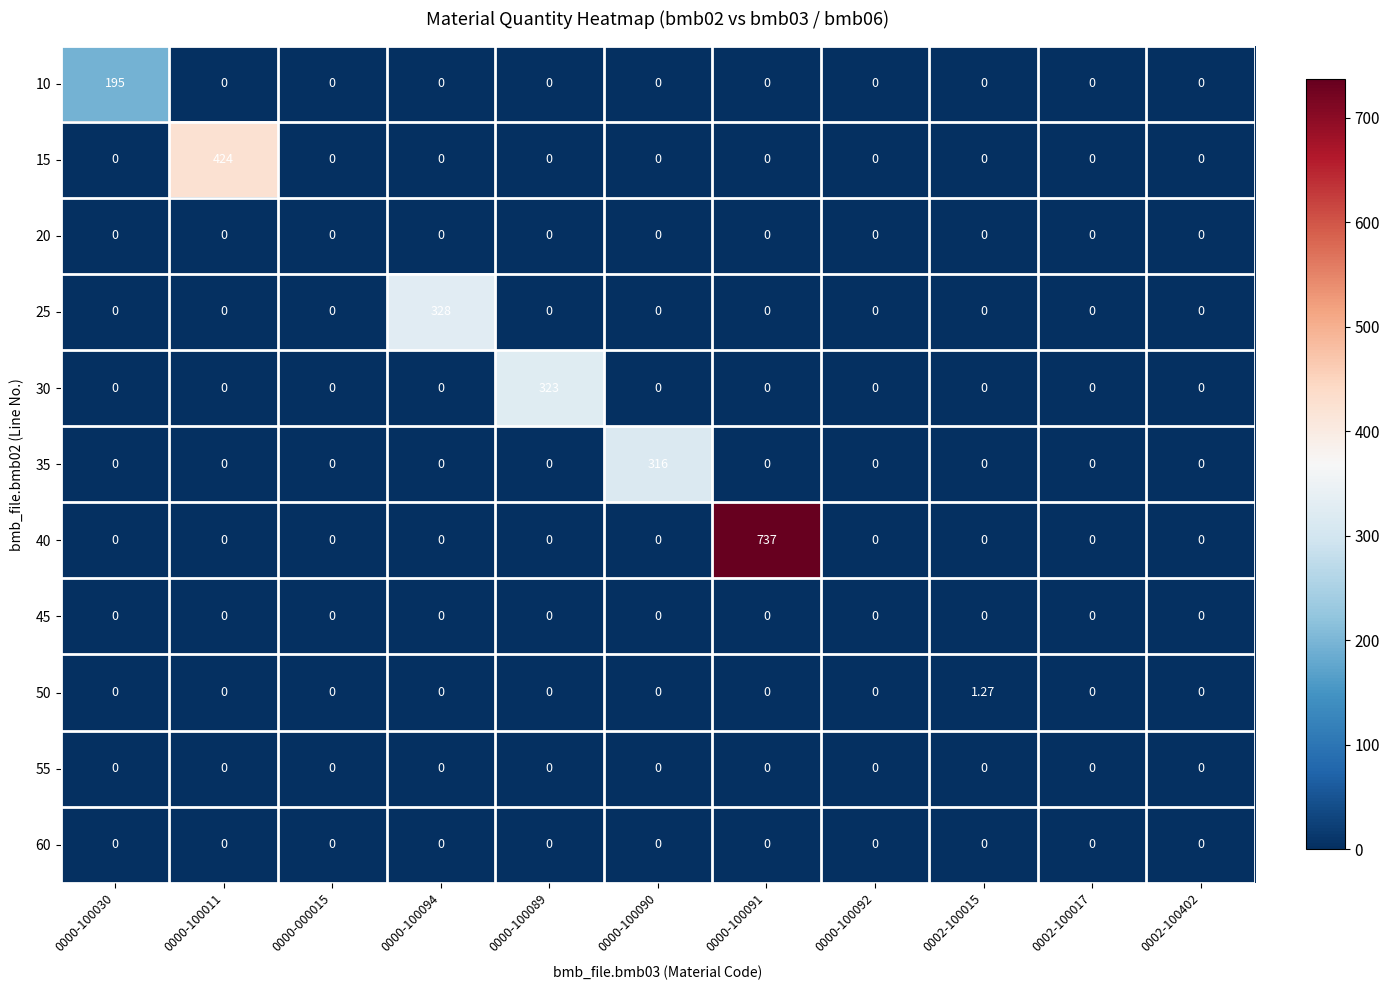

Reading right to left, what are all the values shown in this chart?

10: 0002-100402=0.0	0002-100017=0.0	0002-100015=0.0	0000-100092=0.0	0000-100091=0.0	0000-100090=0.0	0000-100089=0.0	0000-100094=0.0	0000-000015=0.0	0000-100011=0.0	0000-100030=195.0
15: 0002-100402=0.0	0002-100017=0.0	0002-100015=0.0	0000-100092=0.0	0000-100091=0.0	0000-100090=0.0	0000-100089=0.0	0000-100094=0.0	0000-000015=0.0	0000-100011=424.0	0000-100030=0.0
20: 0002-100402=0.0	0002-100017=0.0	0002-100015=0.0	0000-100092=0.0	0000-100091=0.0	0000-100090=0.0	0000-100089=0.0	0000-100094=0.0	0000-000015=0.0	0000-100011=0.0	0000-100030=0.0
25: 0002-100402=0.0	0002-100017=0.0	0002-100015=0.0	0000-100092=0.0	0000-100091=0.0	0000-100090=0.0	0000-100089=0.0	0000-100094=328.0	0000-000015=0.0	0000-100011=0.0	0000-100030=0.0
30: 0002-100402=0.0	0002-100017=0.0	0002-100015=0.0	0000-100092=0.0	0000-100091=0.0	0000-100090=0.0	0000-100089=323.0	0000-100094=0.0	0000-000015=0.0	0000-100011=0.0	0000-100030=0.0
35: 0002-100402=0.0	0002-100017=0.0	0002-100015=0.0	0000-100092=0.0	0000-100091=0.0	0000-100090=316.0	0000-100089=0.0	0000-100094=0.0	0000-000015=0.0	0000-100011=0.0	0000-100030=0.0
40: 0002-100402=0.0	0002-100017=0.0	0002-100015=0.0	0000-100092=0.0	0000-100091=737.0	0000-100090=0.0	0000-100089=0.0	0000-100094=0.0	0000-000015=0.0	0000-100011=0.0	0000-100030=0.0
45: 0002-100402=0.0	0002-100017=0.0	0002-100015=0.0	0000-100092=0.0	0000-100091=0.0	0000-100090=0.0	0000-100089=0.0	0000-100094=0.0	0000-000015=0.0	0000-100011=0.0	0000-100030=0.0
50: 0002-100402=0.0	0002-100017=0.0	0002-100015=1.3	0000-100092=0.0	0000-100091=0.0	0000-100090=0.0	0000-100089=0.0	0000-100094=0.0	0000-000015=0.0	0000-100011=0.0	0000-100030=0.0
55: 0002-100402=0.0	0002-100017=0.0	0002-100015=0.0	0000-100092=0.0	0000-100091=0.0	0000-100090=0.0	0000-100089=0.0	0000-100094=0.0	0000-000015=0.0	0000-100011=0.0	0000-100030=0.0
60: 0002-100402=0.0	0002-100017=0.0	0002-100015=0.0	0000-100092=0.0	0000-100091=0.0	0000-100090=0.0	0000-100089=0.0	0000-100094=0.0	0000-000015=0.0	0000-100011=0.0	0000-100030=0.0